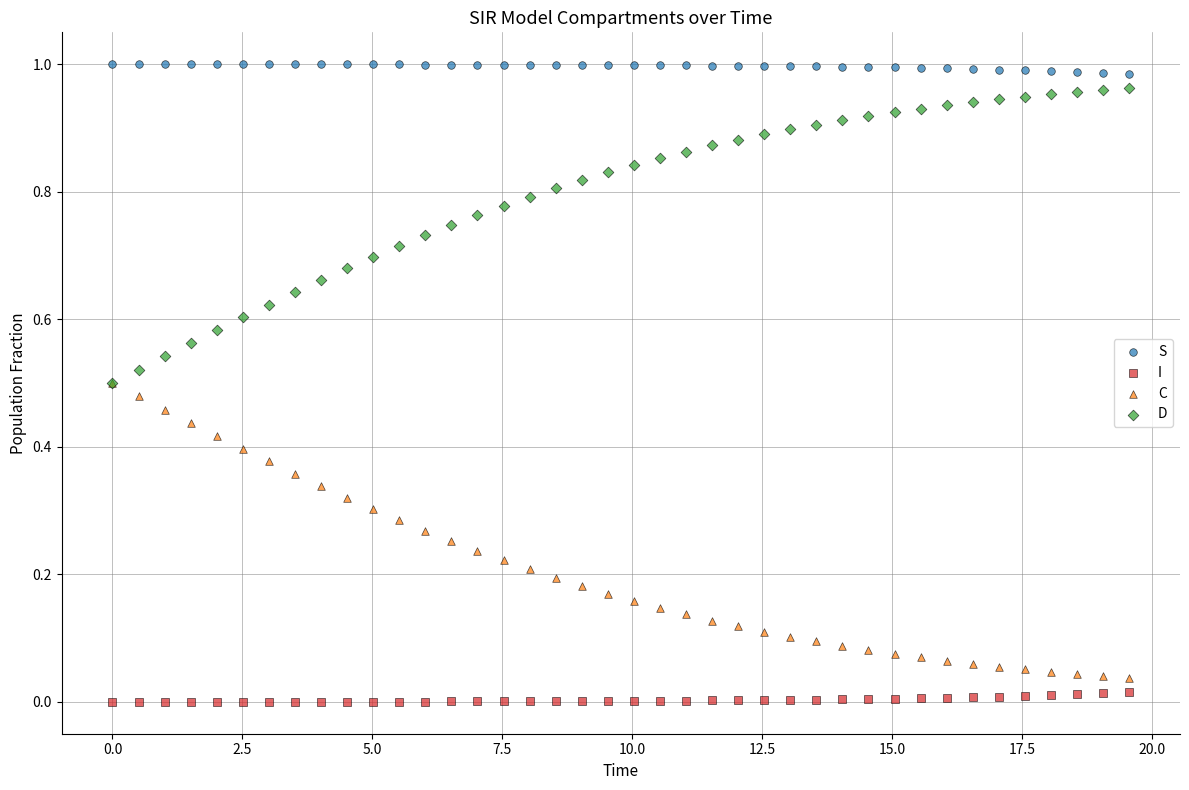

What are all the series names shown in the legend?

S, I, C, D